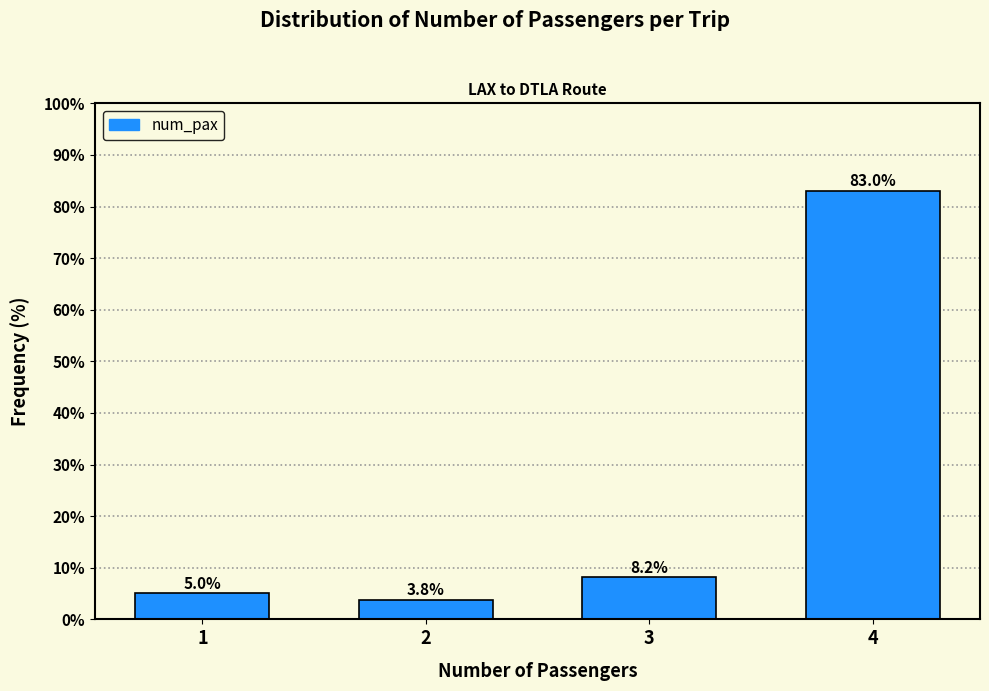

Reading left to right, what are all the values shown in this chart?

5.0	3.8	8.2	83.0